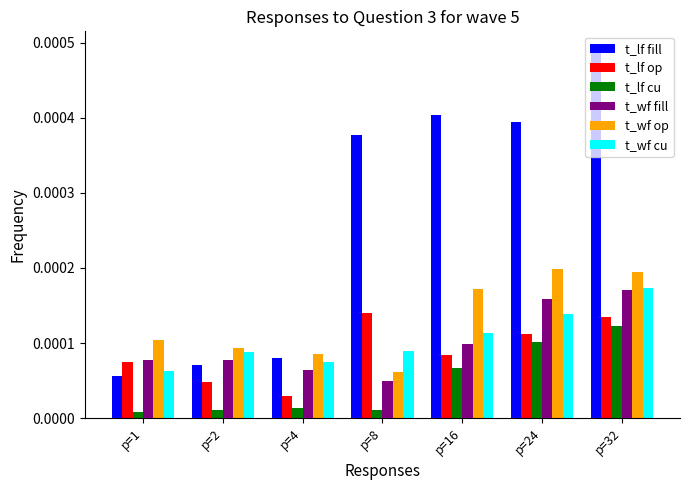

Which series changed the most between p=4 and p=16?

t_lf fill